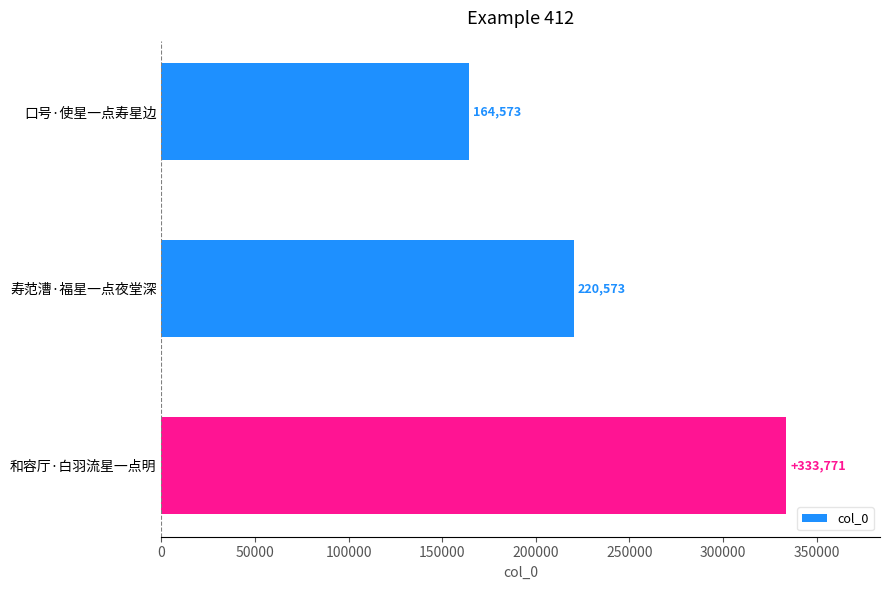

List the labels in order of value, largest first.

和容厅·白羽流星一点明, 寿范漕·福星一点夜堂深, 口号·使星一点寿星边